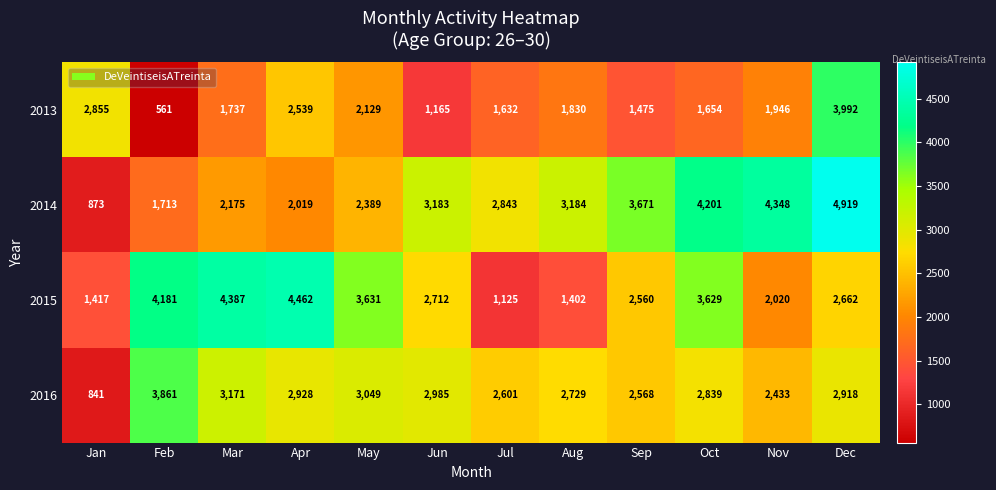

What is the difference between the 2013 values at Jan and Apr?

316